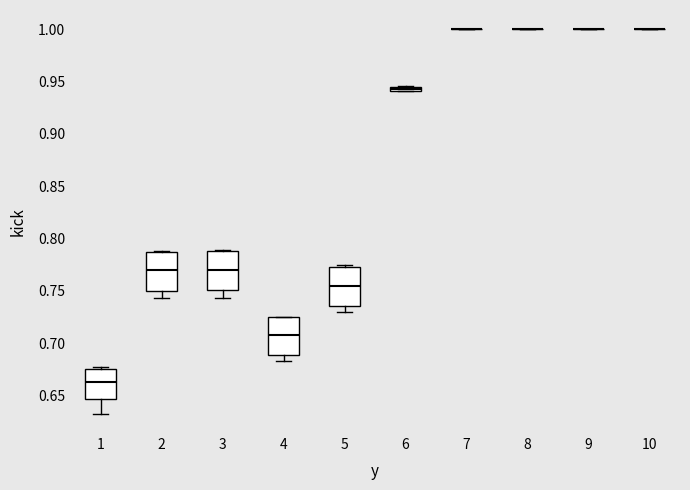

Where does the lower whisker of the box at x = 4 end on the y-axis? The values are not printed on the chart, so give them approximately, as read against the axis.

0.685